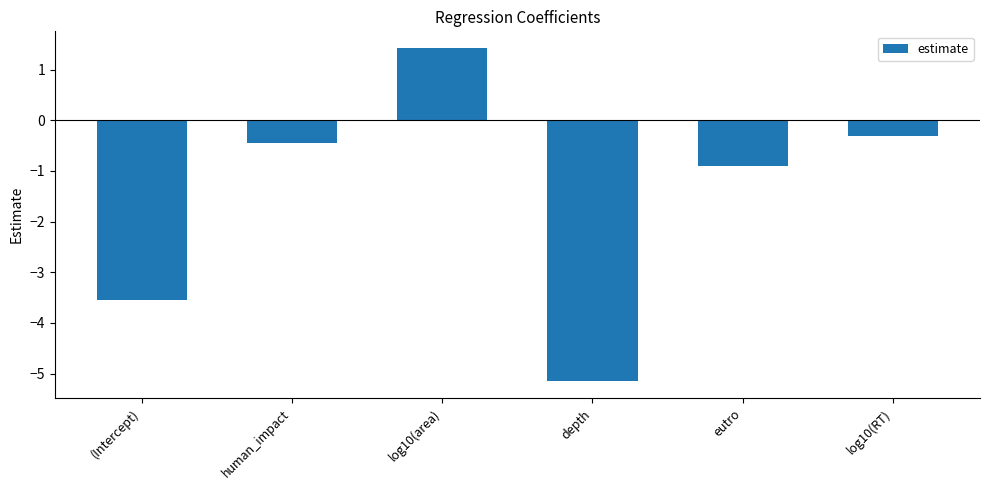

How many values are below 0?

5